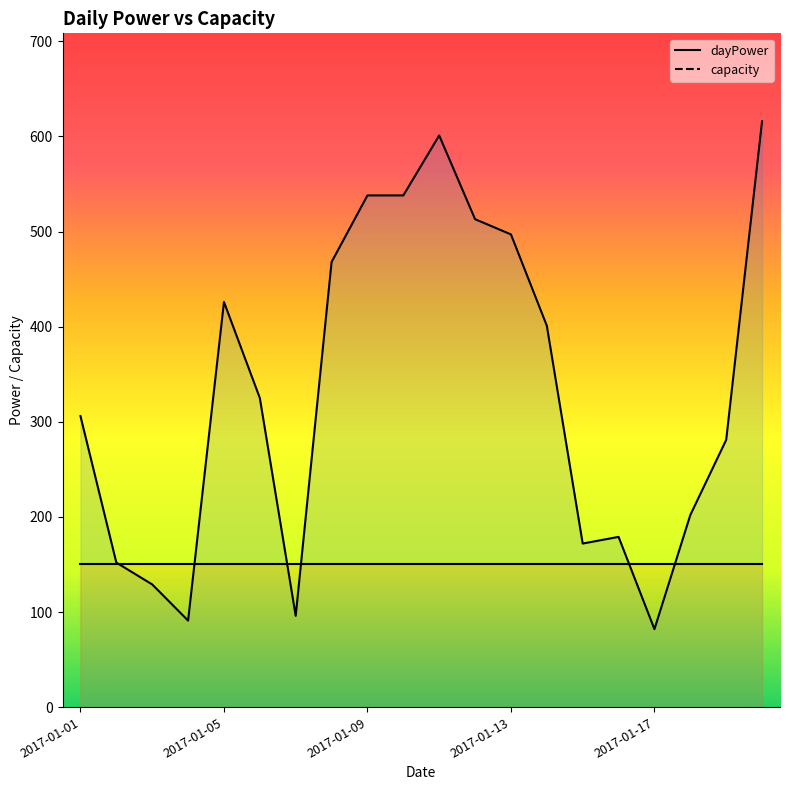

Which has a higher value, 7 or 2017-01-17?

7